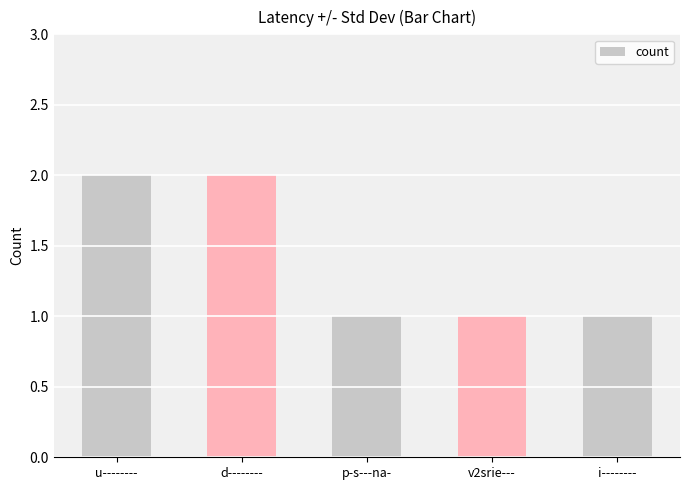

What is the sum of all values?

7